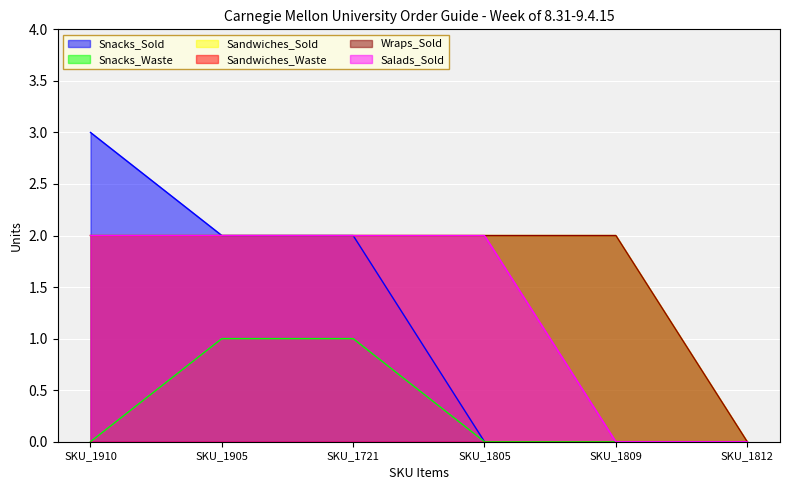

What is the sum of all Snacks_Waste values?

2